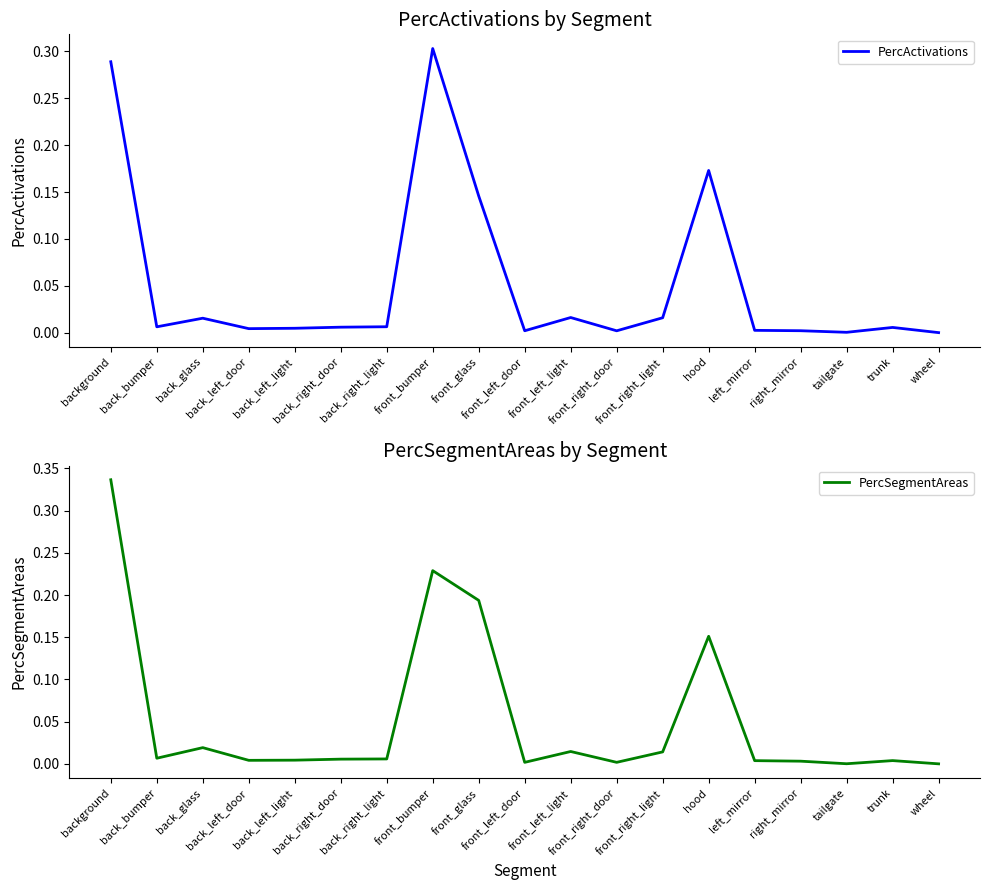

How many interior local peaks does the PercActivations series have?

5